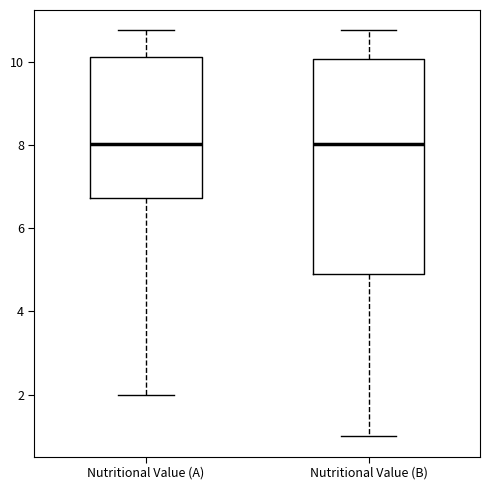

Comparing the boxes themselves (not the whiskers), which one is the tallest?

Nutritional Value (B)